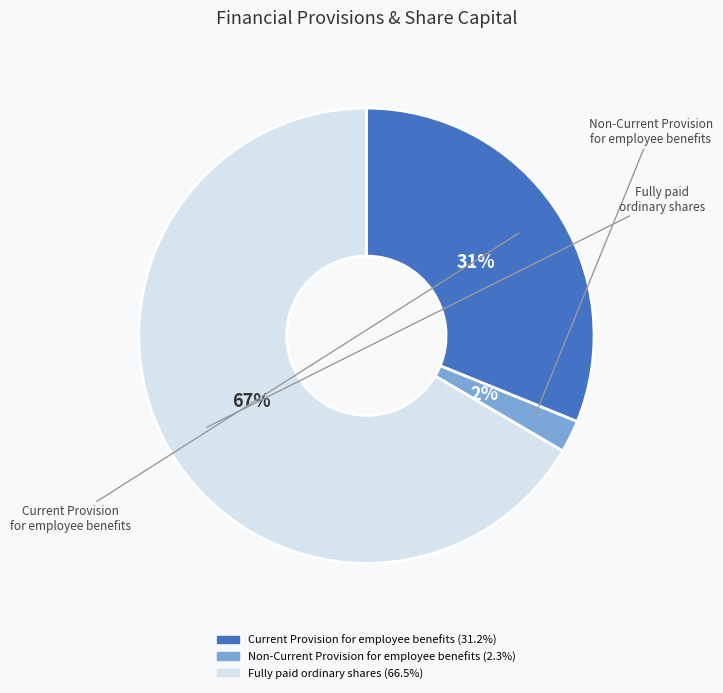

Between Current Provision for employee benefits and Fully paid ordinary shares, which is larger?

Fully paid ordinary shares